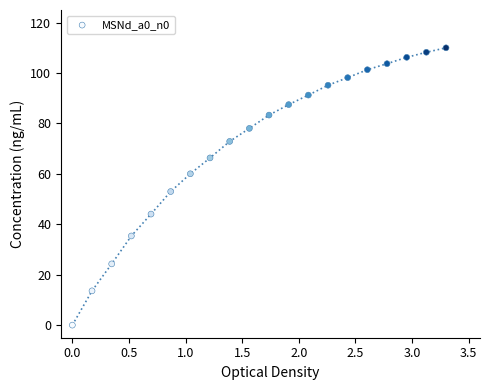

What Y value in the scatter plot is closest to 55?

53.0